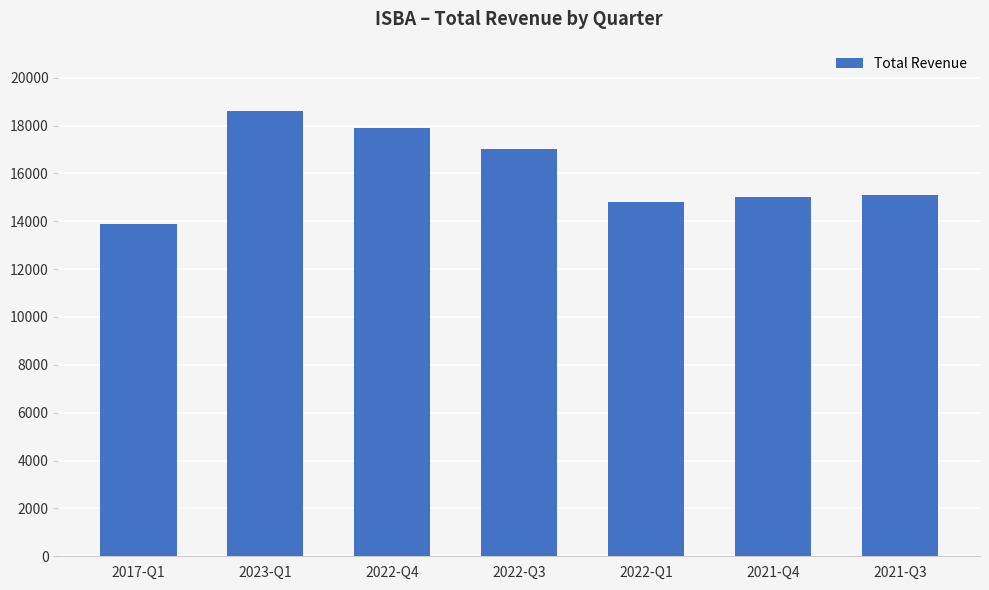

Between 2022-Q4 and 2022-Q3, which is larger?

2022-Q4